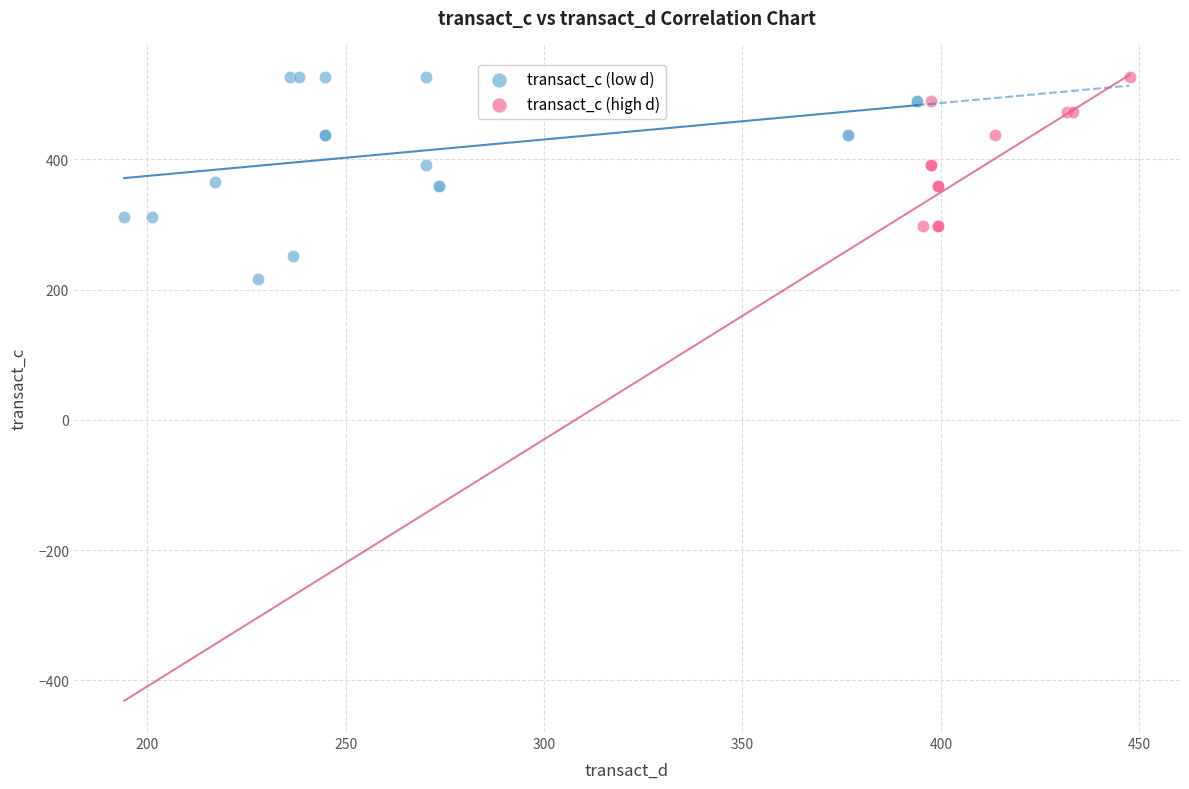

Which series contains the lowest Y value?

transact_c (low d)